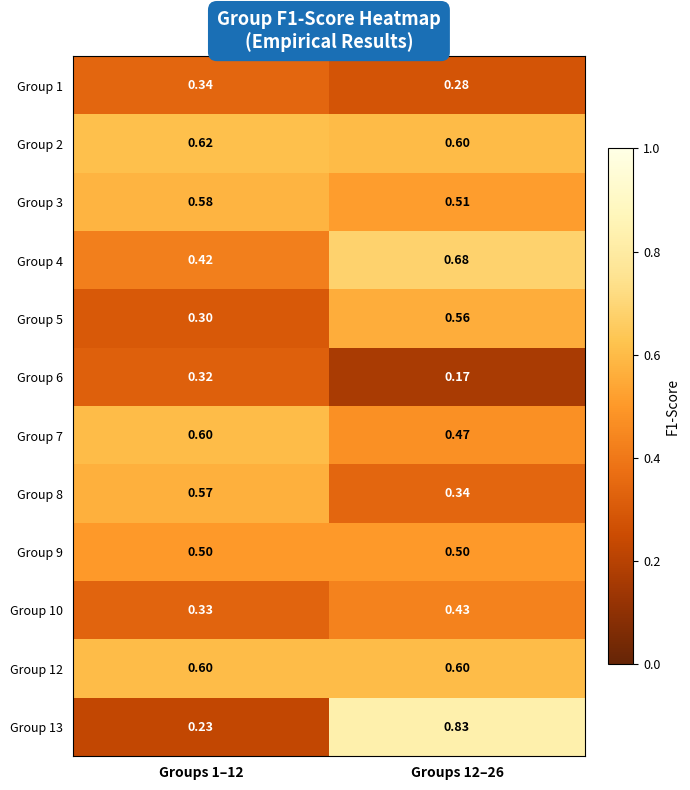

Is the value of Group 13 at Groups 12–26 greater than the value of Group 10 at Groups 1–12?

Yes